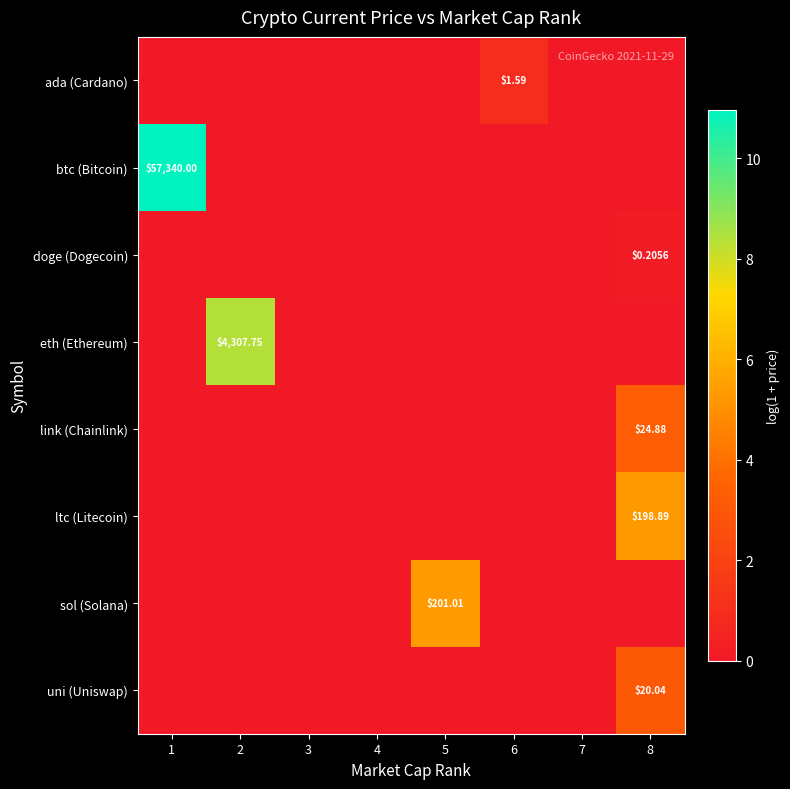

Which series changed the most between 1 and 3?

btc (Bitcoin)